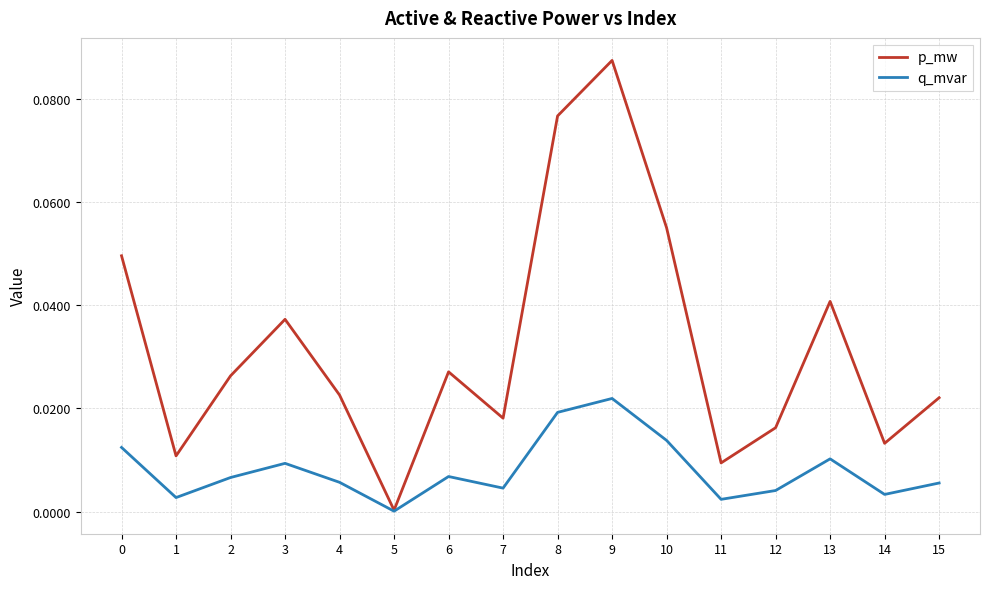

Is it true that q_mvar equals 0.0 at 7?

True